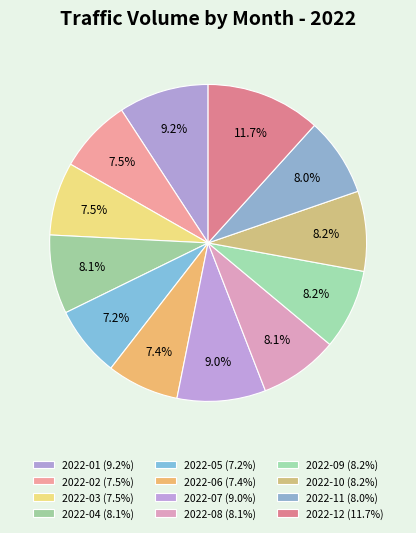

To the nearest percent, what is the difference between the largest and smallest slice percentages?

4%